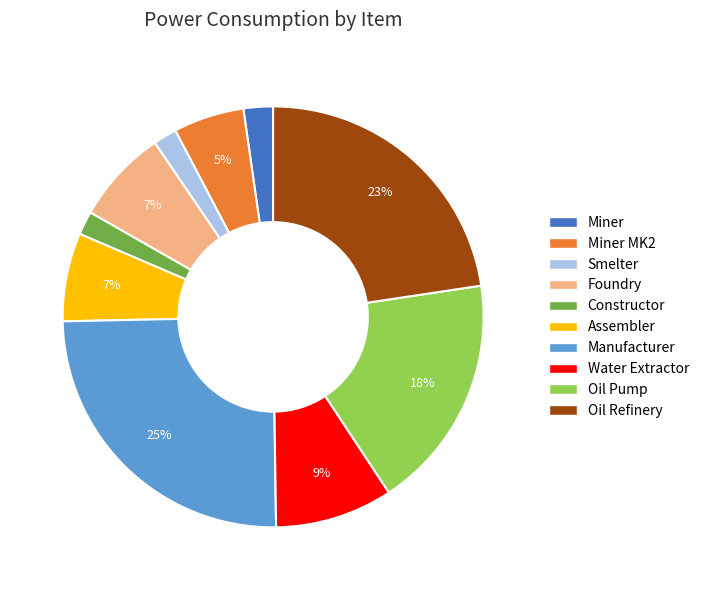

How many segments does this pie chart have?

10